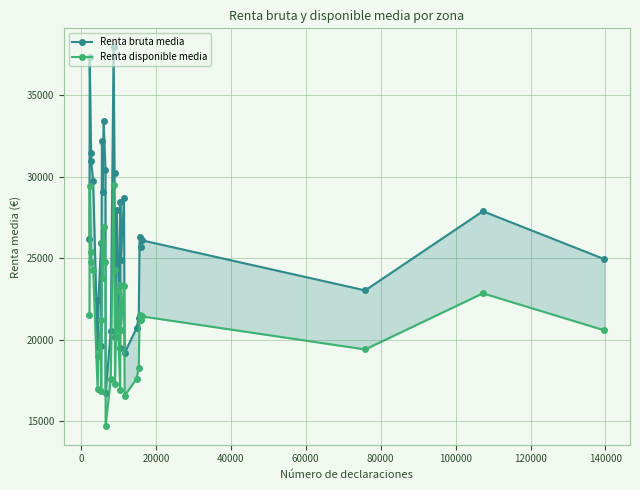

What is the spread (max minus min) of values at 0?

7929